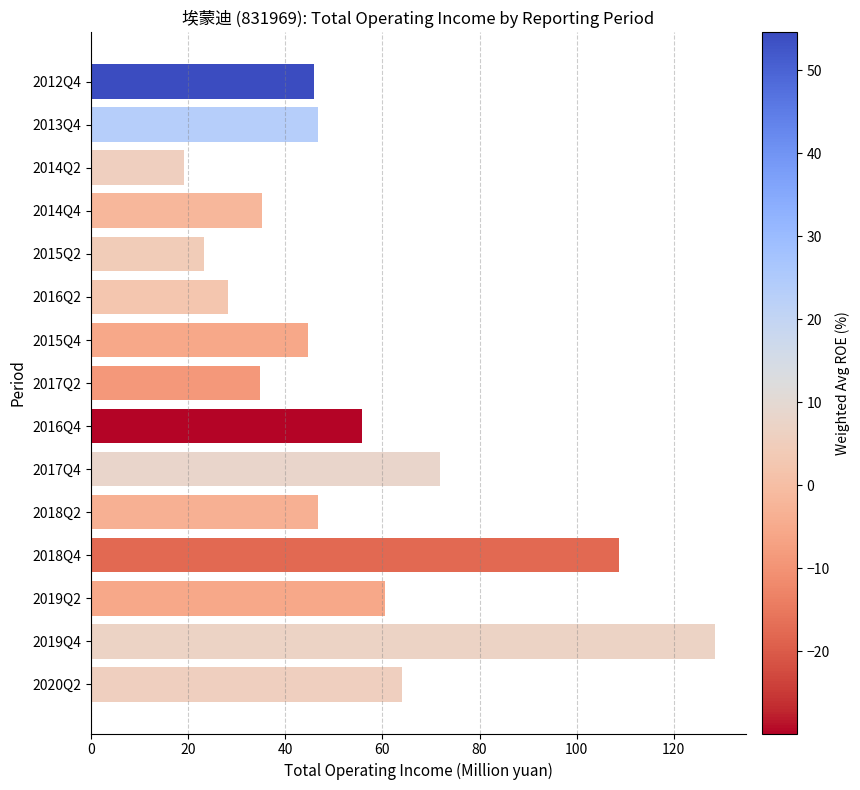

What is the sum of all values?

813.7